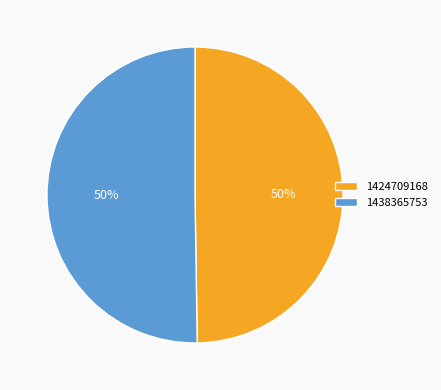

Combined, do 1438365753 and 1424709168 account for over 50%?

Yes